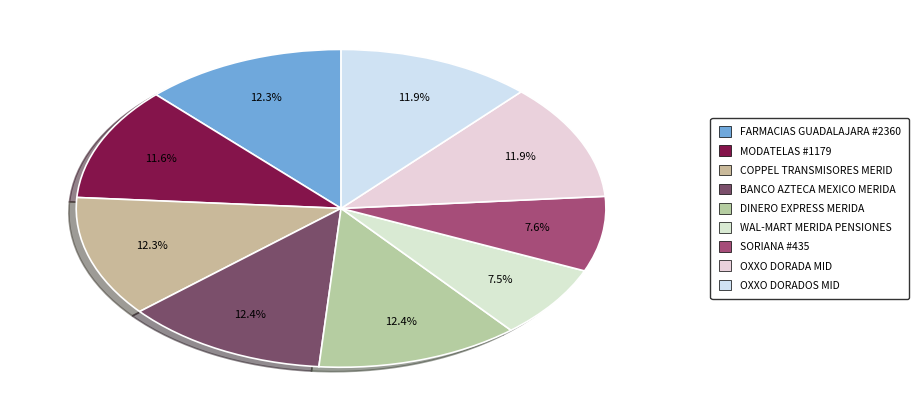

How many slices are in this pie chart?

9